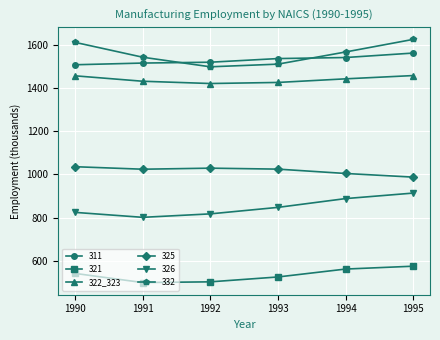

How many distinct data groups are displayed?

6